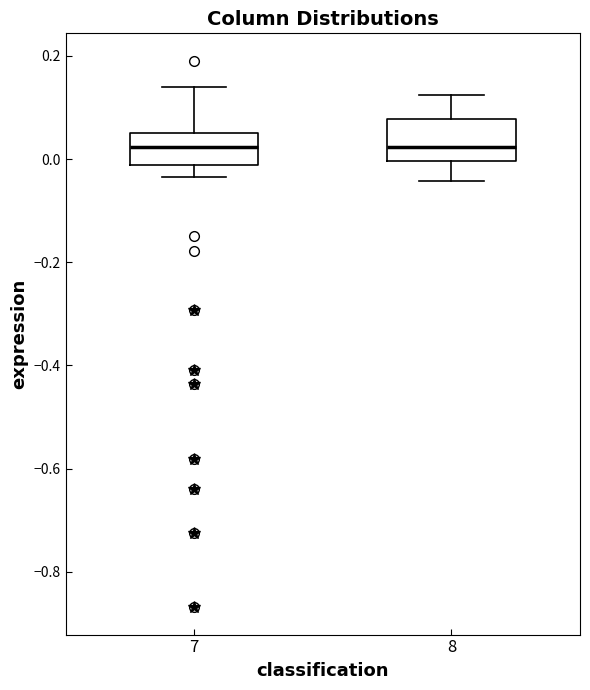

Reading left to right, read every box against the y-axis: the position of its median line, the range the box covers, and the ends of its whiskers. The values are not printed on the chart, so give them approximately, as read against the axis.

7: median 0.02, box -0.02 to 0.06, whiskers -0.04 to 0.14
8: median 0.02, box 0.00 to 0.08, whiskers -0.04 to 0.12